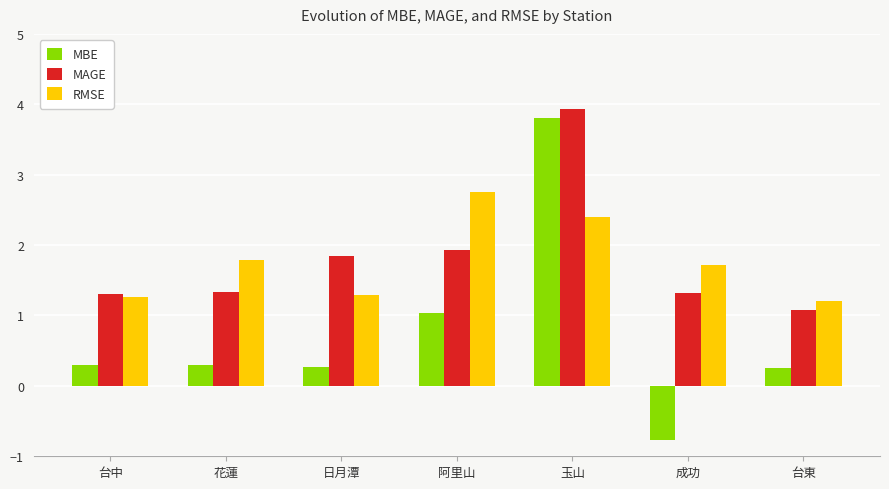

Which label corresponds to the largest value in the chart?

玉山